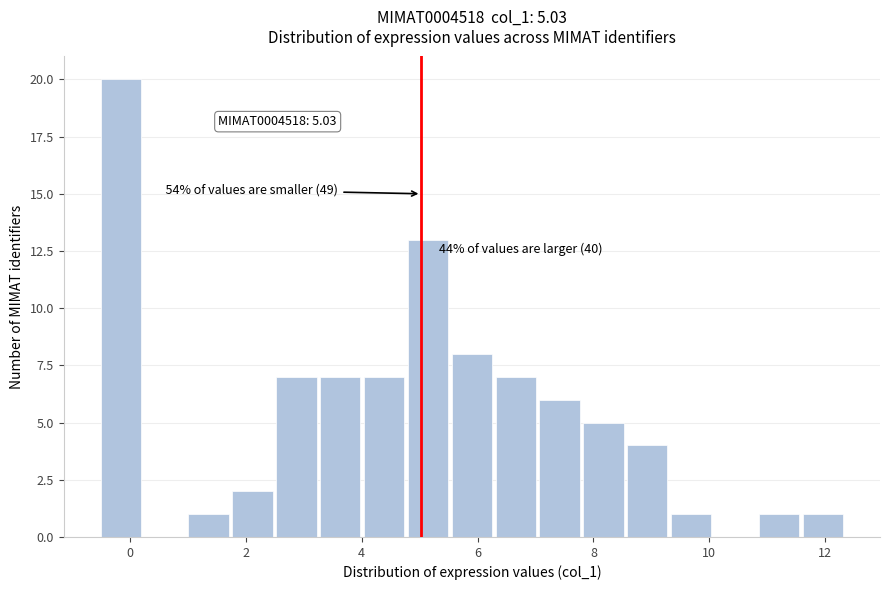

Read against the x-axis, roughly where is the centre of the tallest bar?

-0.2